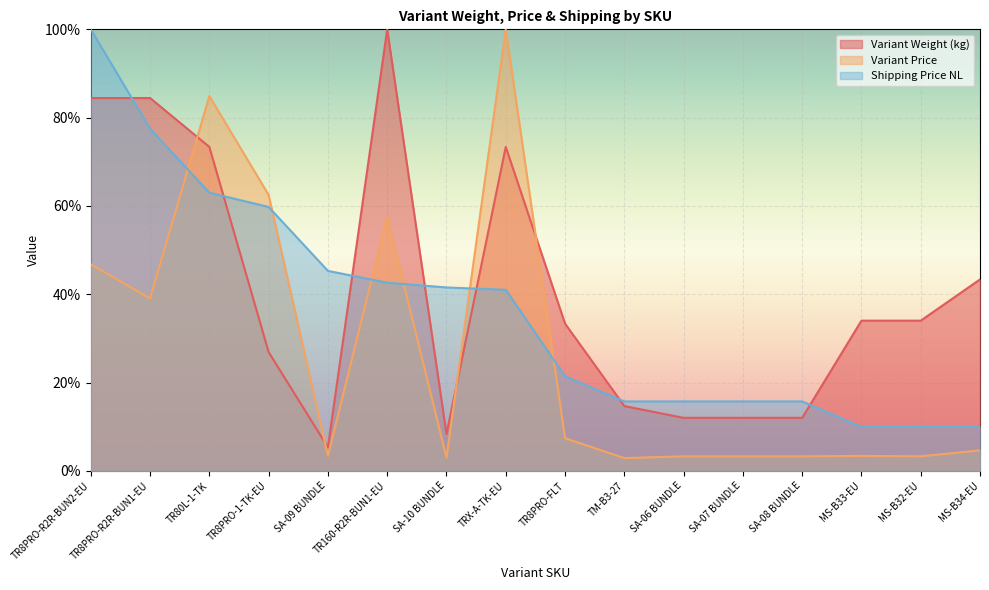

At how many categories does at least one series exceed 3?

16